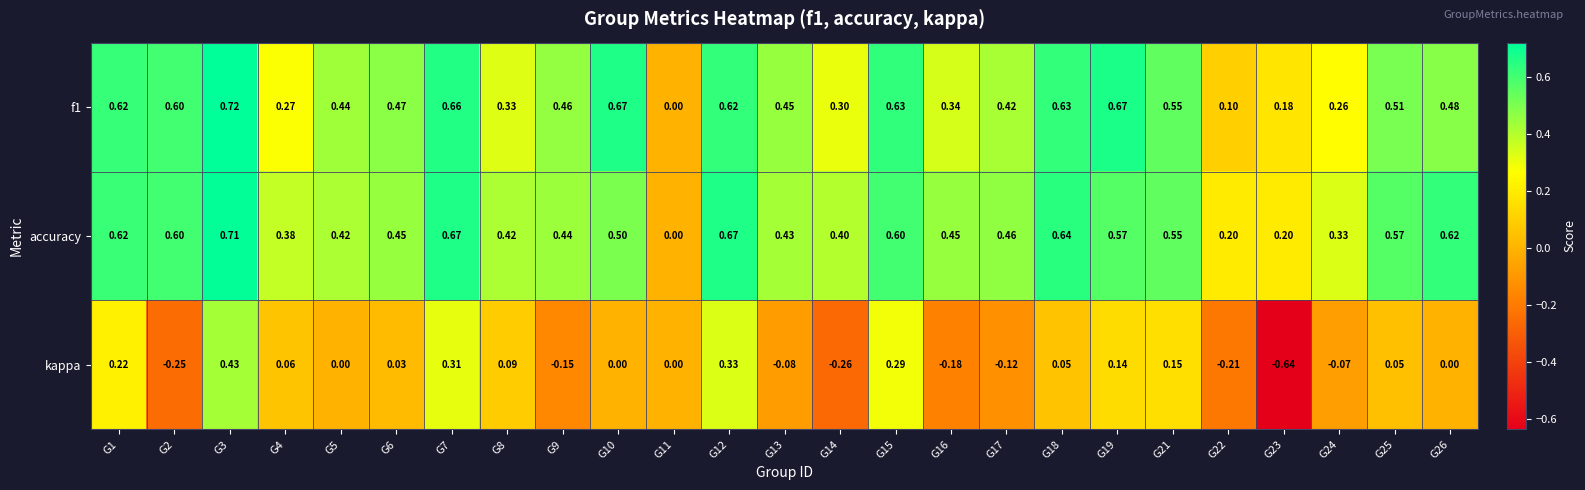

Between G17 and G18, which series saw the biggest shift?

f1